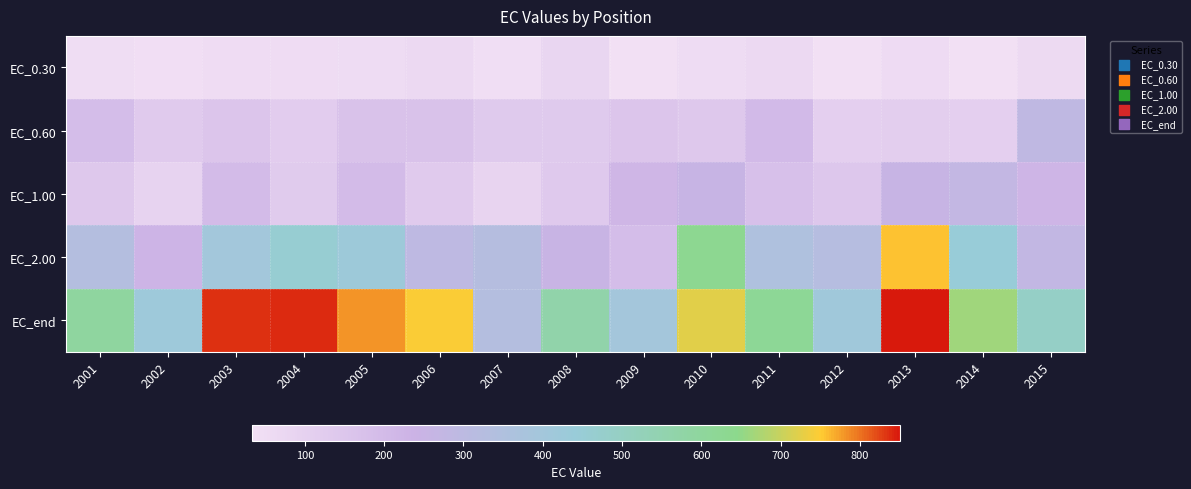

Reading left to right, list all the values displayed in this chart.

EC_0.30: 2001=49.0	2002=40.1	2003=51.0	2004=49.8	2005=53.0	2006=62.0	2007=44.5	2008=78.5	2009=33.1	2010=55.1	2011=68.2	2012=35.0	2013=57.4	2014=36.0	2015=60.7
EC_0.60: 2001=190.2	2002=130.5	2003=153.7	2004=120.5	2005=166.6	2006=167.3	2007=132.6	2008=134.3	2009=152.2	2010=140.2	2011=205.0	2012=108.1	2013=113.4	2014=108.7	2015=286.7
EC_1.00: 2001=140.8	2002=91.4	2003=197.7	2004=127.8	2005=198.0	2006=131.2	2007=87.7	2008=137.2	2009=220.0	2010=254.8	2011=177.4	2012=144.3	2013=259.1	2014=273.6	2015=221.9
EC_2.00: 2001=332.0	2002=230.6	2003=401.0	2004=457.6	2005=425.0	2006=294.1	2007=328.9	2008=250.8	2009=190.2	2010=631.1	2011=353.2	2012=325.4	2013=754.7	2014=444.1	2015=277.1
EC_end: 2001=592.9	2002=422.1	2003=836.4	2004=837.9	2005=781.2	2006=745.2	2007=330.1	2008=563.1	2009=396.0	2010=723.5	2011=617.3	2012=412.7	2013=850.1	2014=663.2	2015=492.6